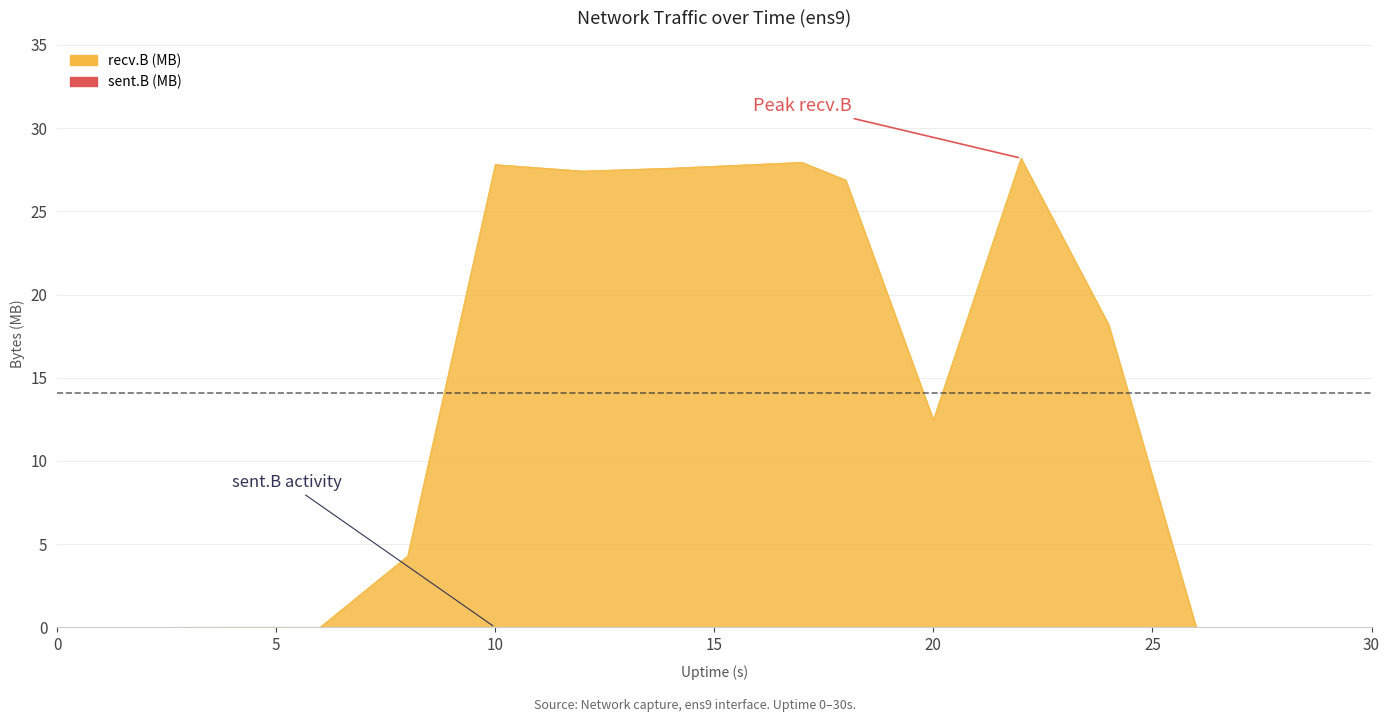

Count the sent.B values in the range 0 to 1.

16